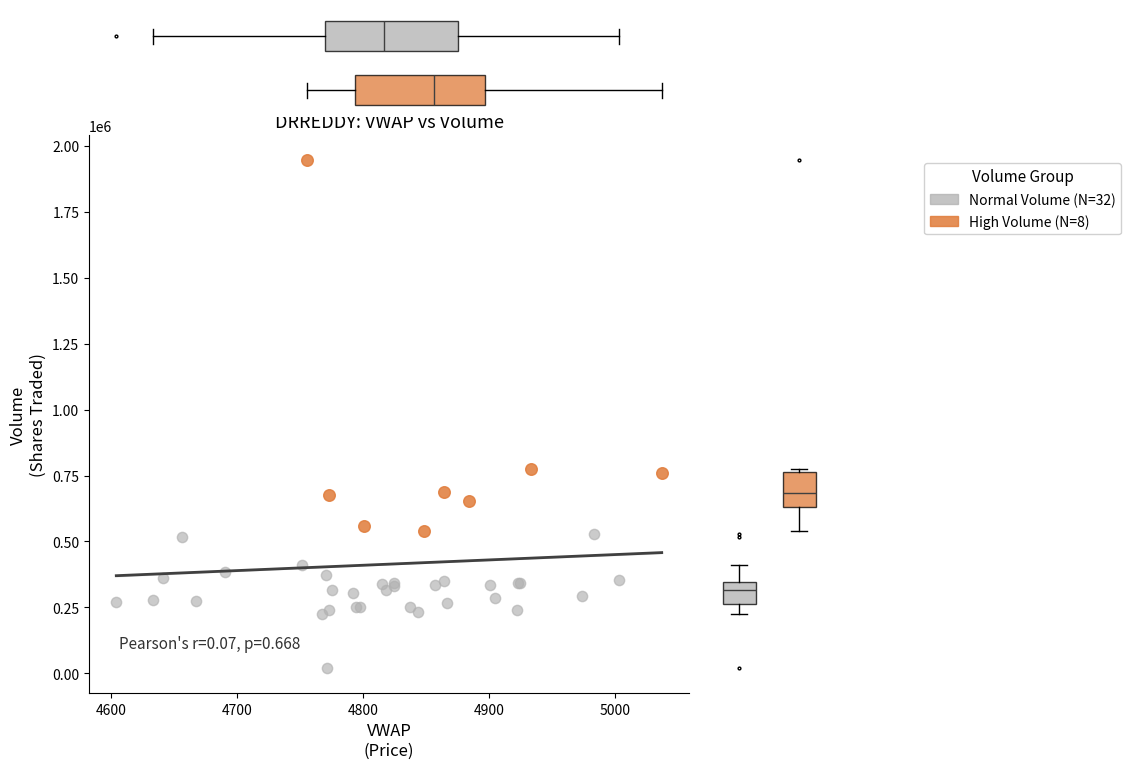

Which series contains the lowest Y value?

Normal Volume (N=32)